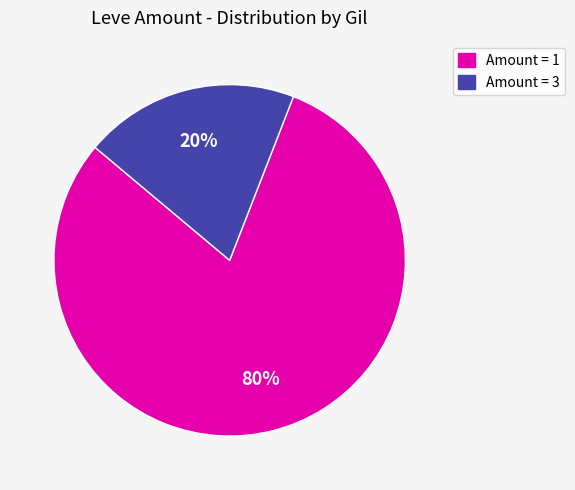

Does any single category account for the majority?

Yes